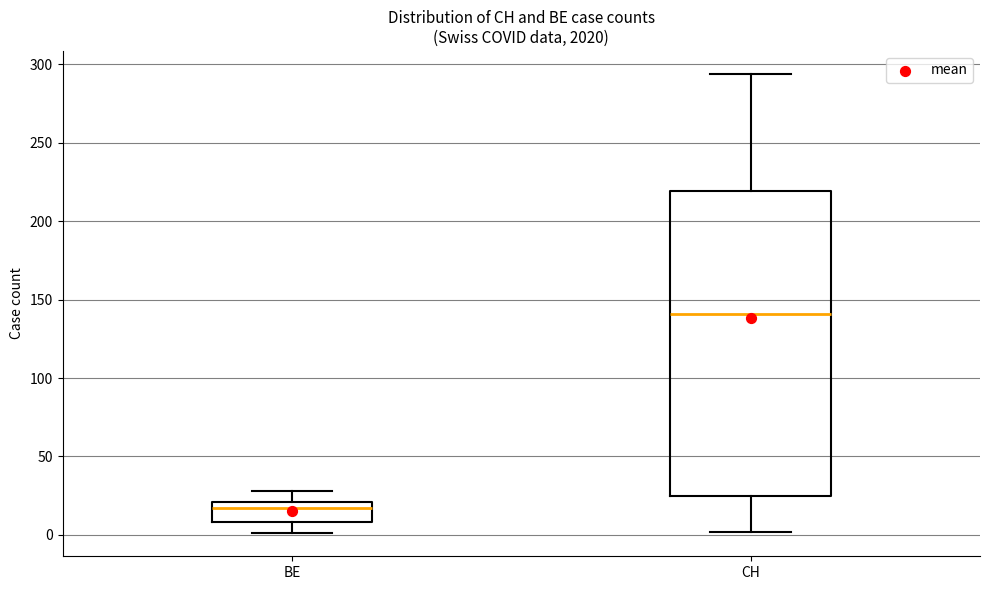

Reading left to right, transcribe this box plot: for each box, give where its median line is, the range the box spans, and where its two whiskers end, as read against the y-axis. The values are not printed on the chart, so give them approximately, as read against the axis.

BE: median 15, box 10 to 20, whiskers 0 to 30
CH: median 140, box 25 to 220, whiskers 0 to 295